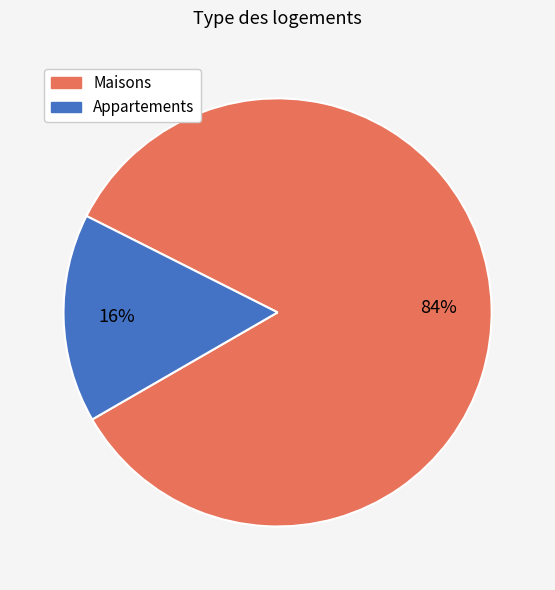

Is there any slice that represents more than half of the pie?

Yes